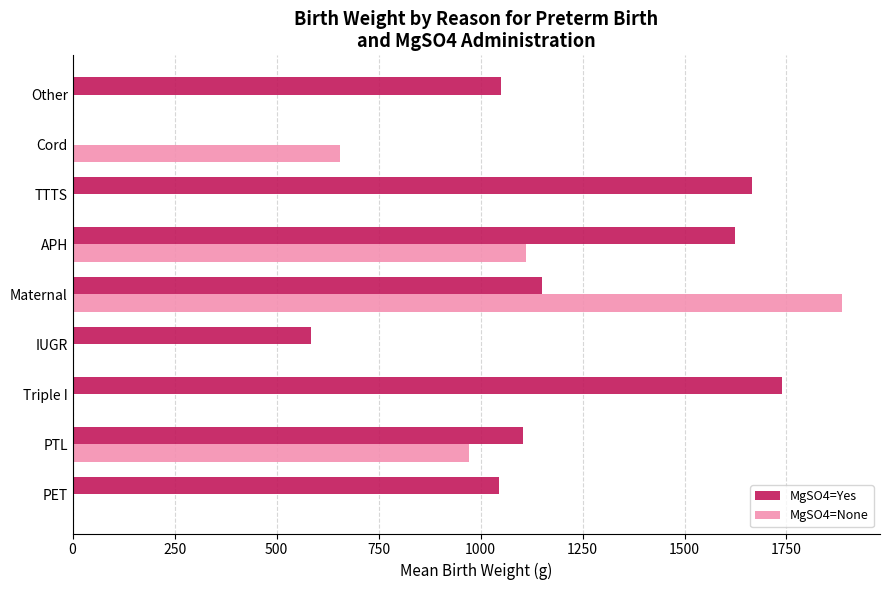

True or false: MgSO4=Yes has a value of 1703.1 at PET.

False